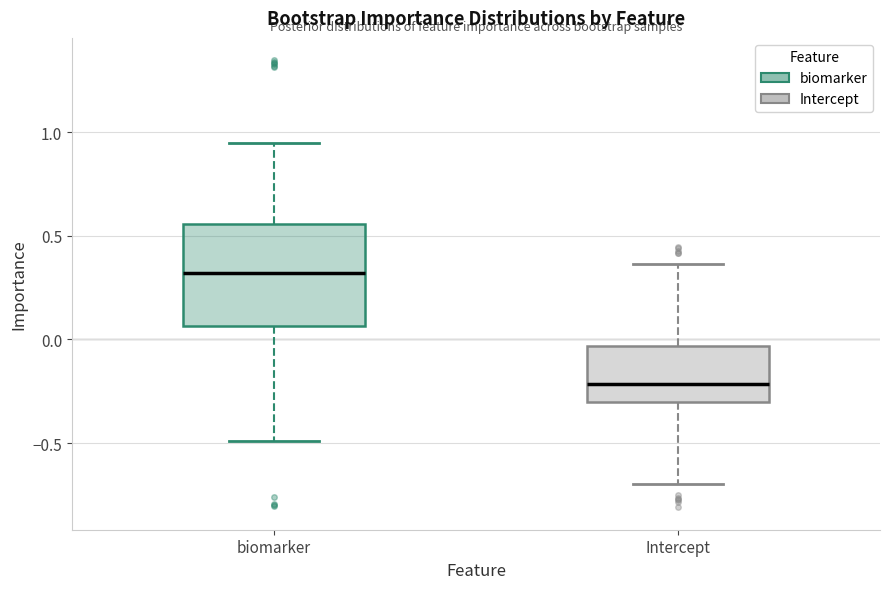

Reading left to right, transcribe this box plot: for each box, give where its median line is, the range the box spans, and where its two whiskers end, as read against the y-axis. The values are not printed on the chart, so give them approximately, as read against the axis.

biomarker: median 0.30, box 0.05 to 0.55, whiskers -0.50 to 0.95
Intercept: median -0.20, box -0.30 to -0.05, whiskers -0.70 to 0.35